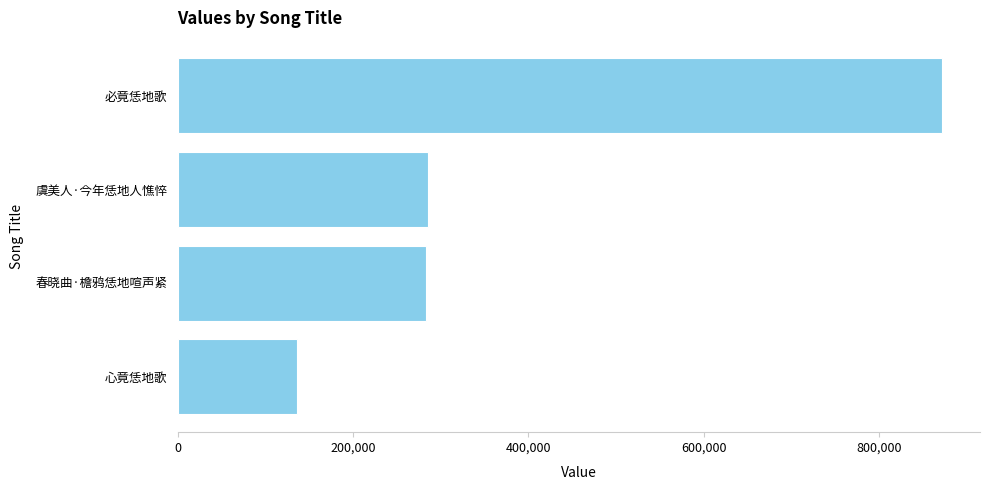

The chart shows a value of 423276 at 春晓曲·檐鸦恁地喧声紧. True or false?

False